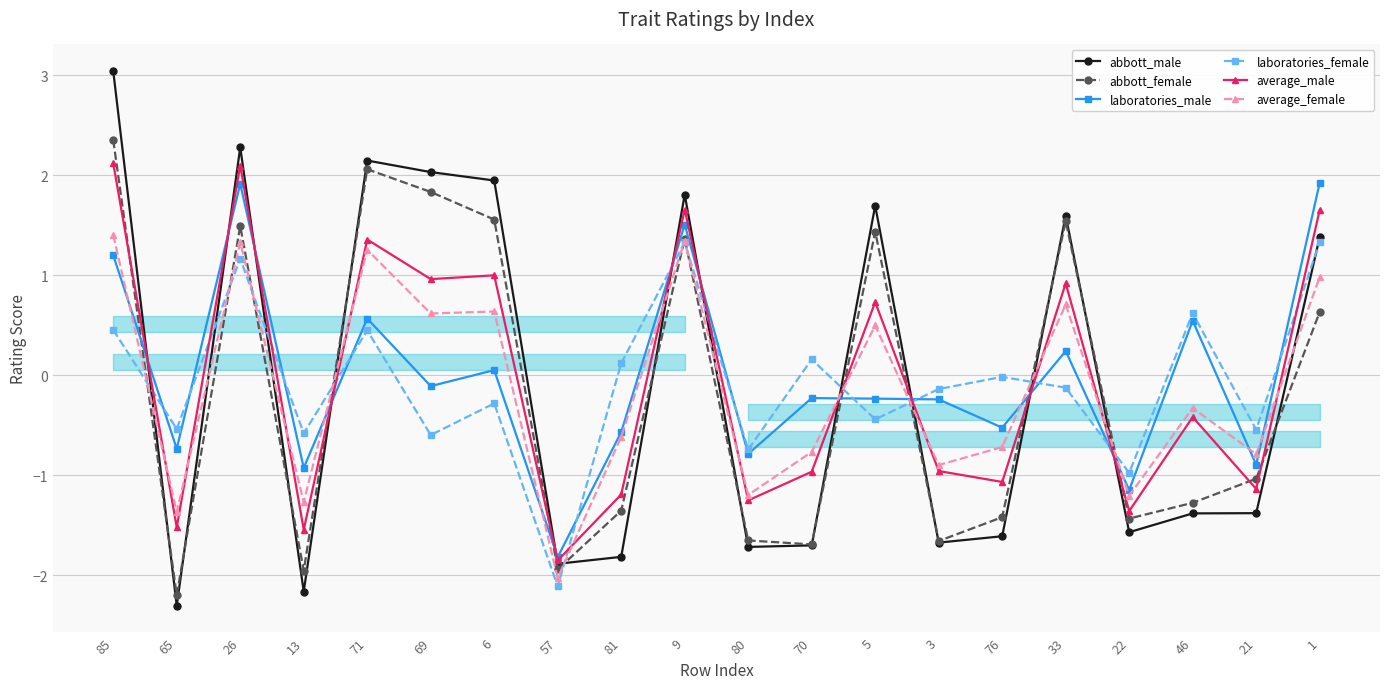

What is the difference between the second highest and second lowest values in the abbott_male series?

4.4